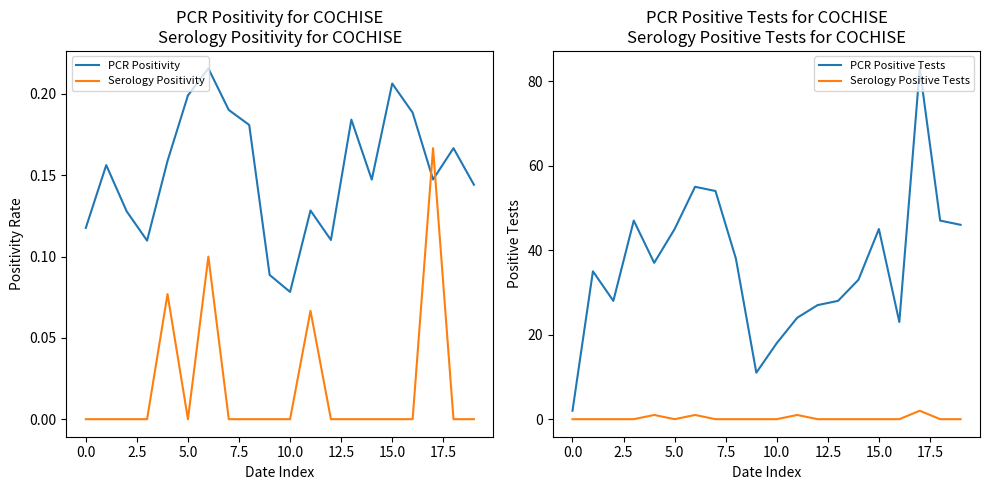

True or false: Serology Positive Tests and Serology Positivity intersect in this chart.

False